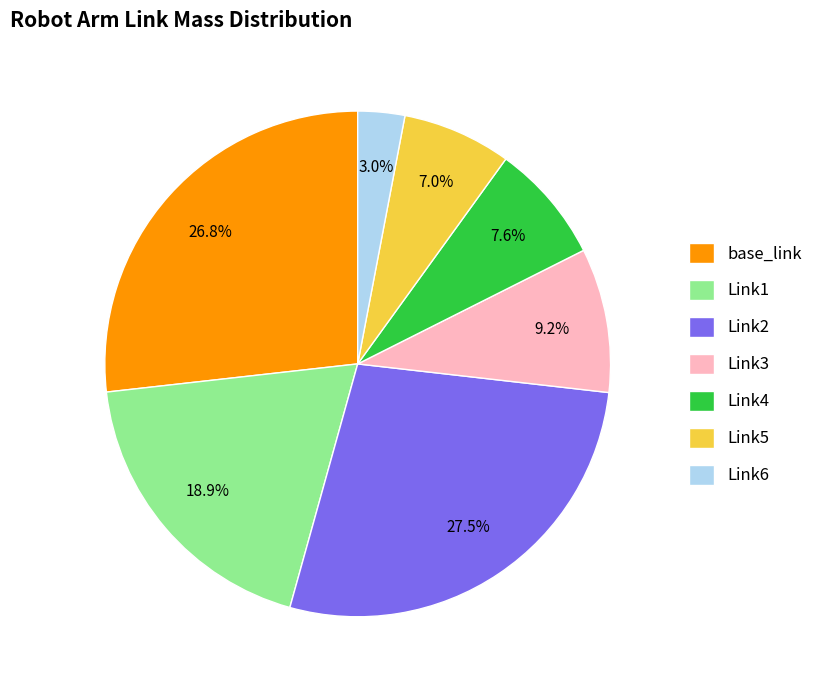

What percentage is the Link3 slice, to the nearest percent?

9%